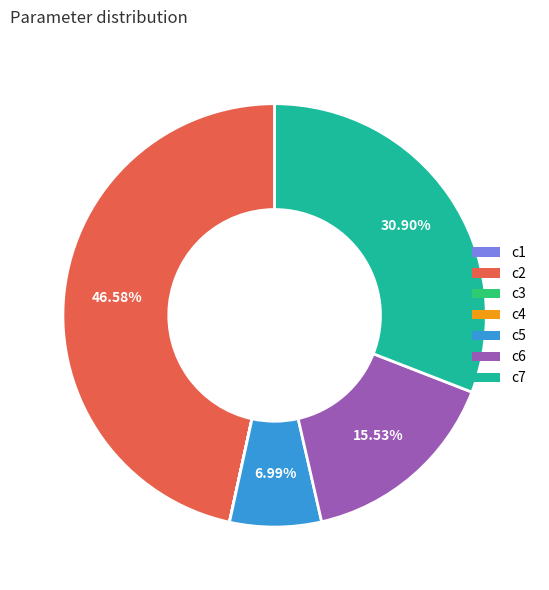

The c5 slice represents 7% of the pie. True or false?

True